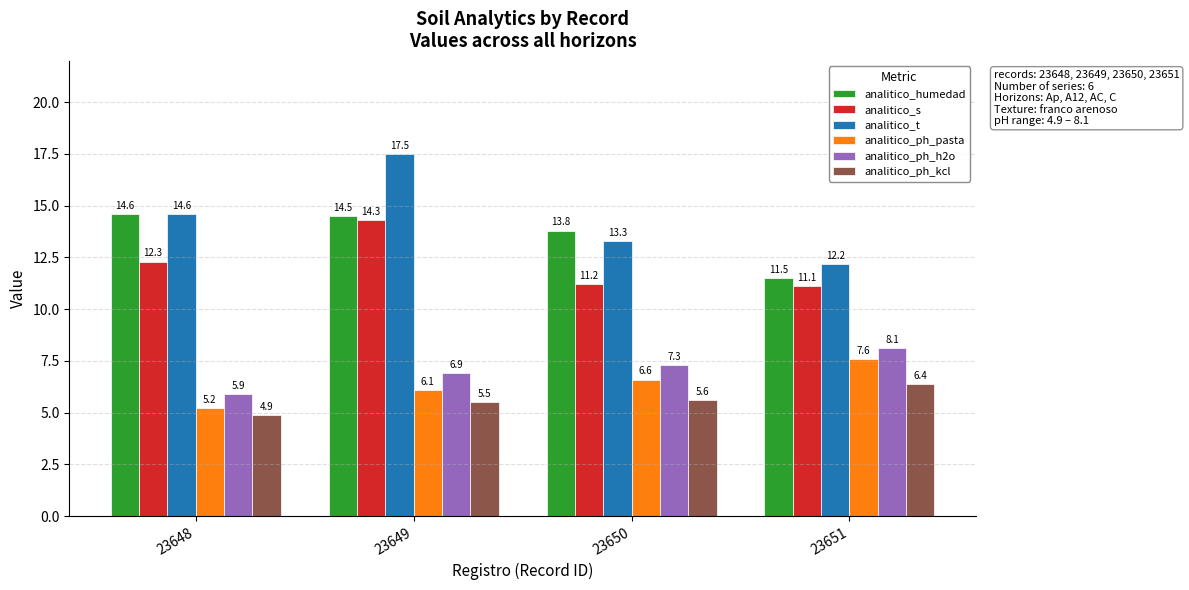

What is the lowest value of the analitico_ph_pasta series?

5.2